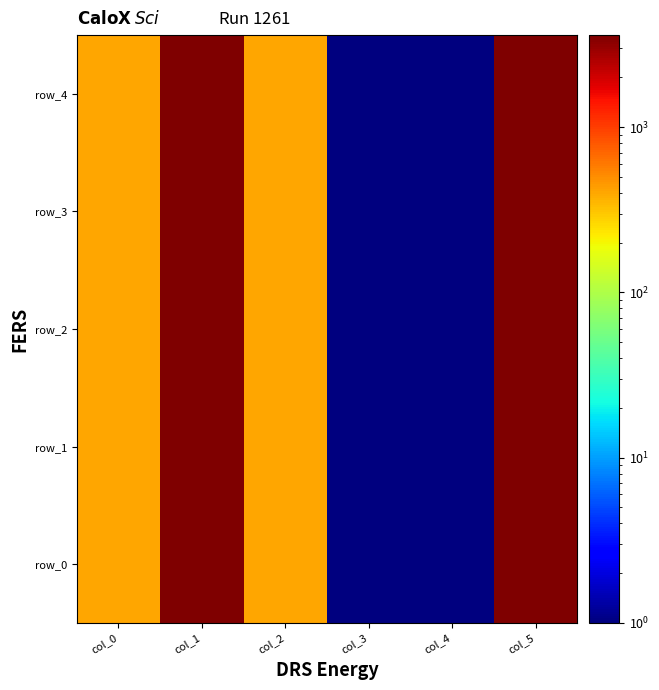

Is it true that row_1 equals 0.1 at col_3?

True